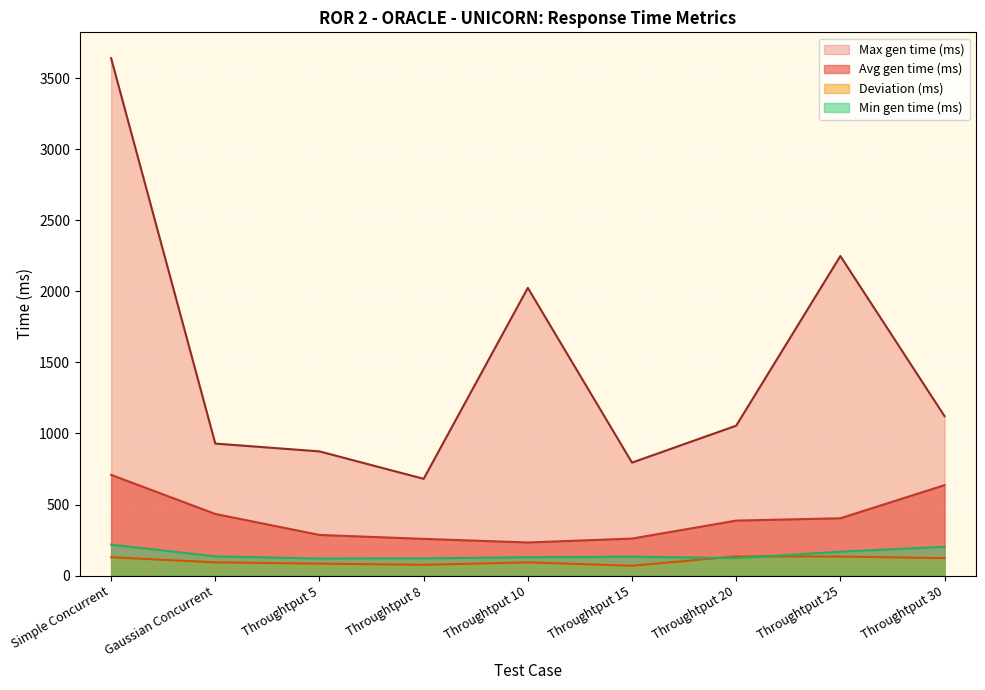

Is it true that Min gen time (ms) equals 198.8 at Throughtput 8?

False